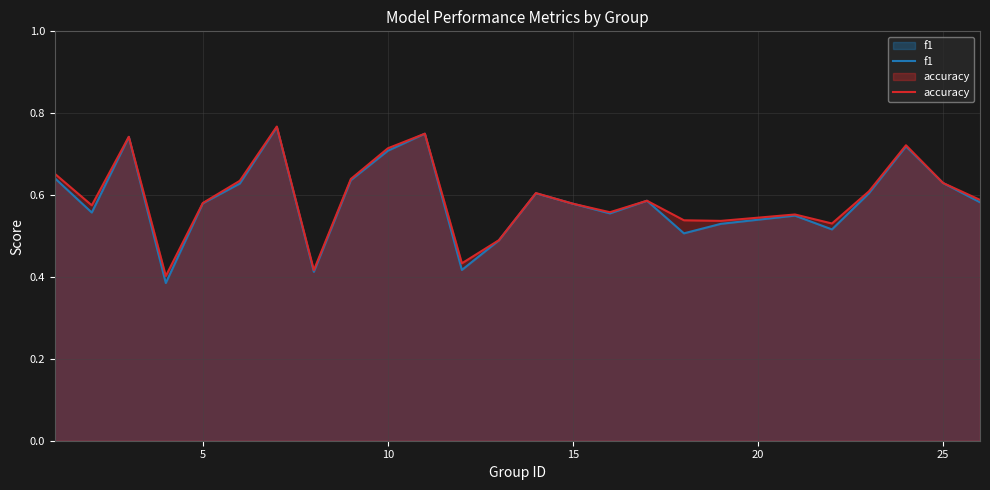

Which series has the widest spread of values?

f1